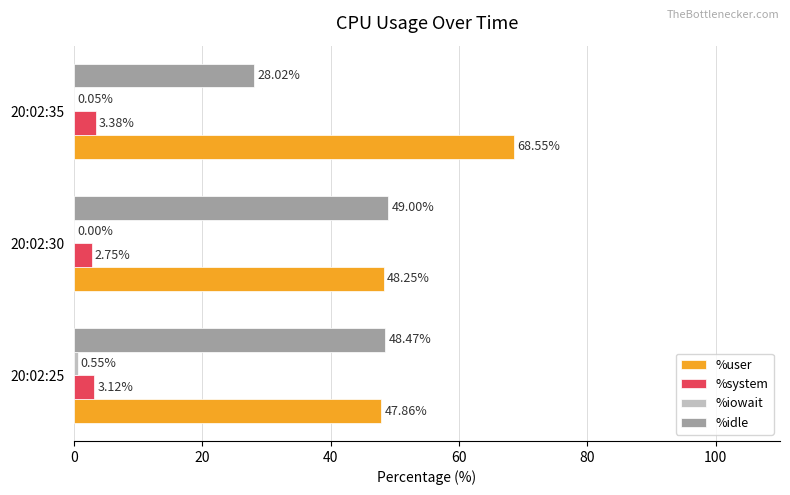

Is the value of %user at 20:02:35 greater than the value of %idle at 20:02:25?

Yes